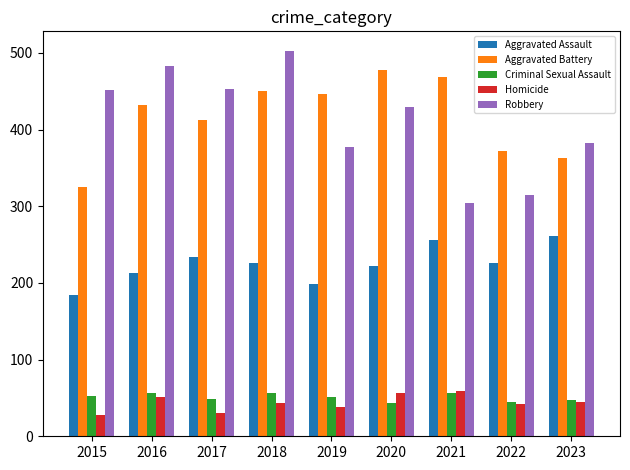

The Robbery series shows 503 at 2018. True or false?

True